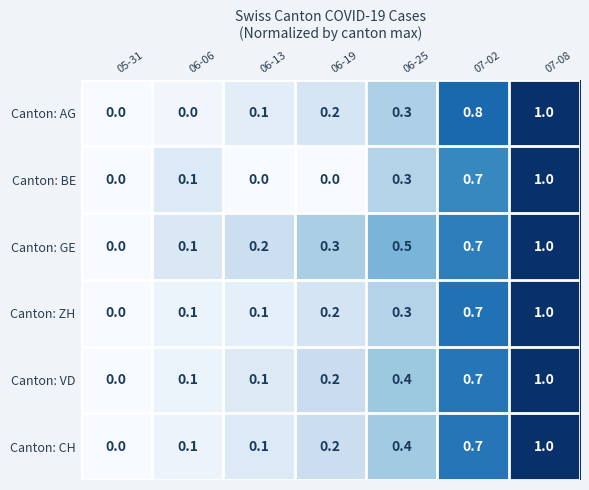

How many distinct data groups are displayed?

6